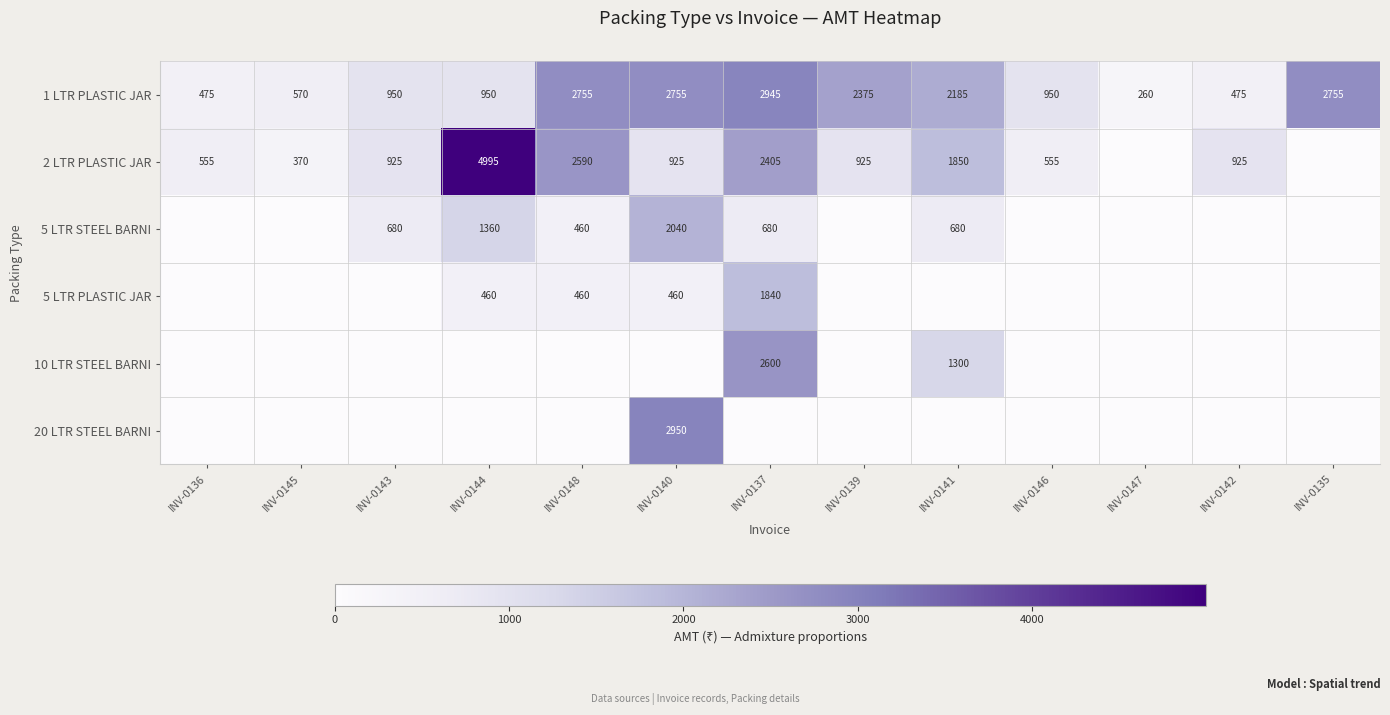

What value does the 1 LTR PLASTIC JAR series have at INV-0148?

2755